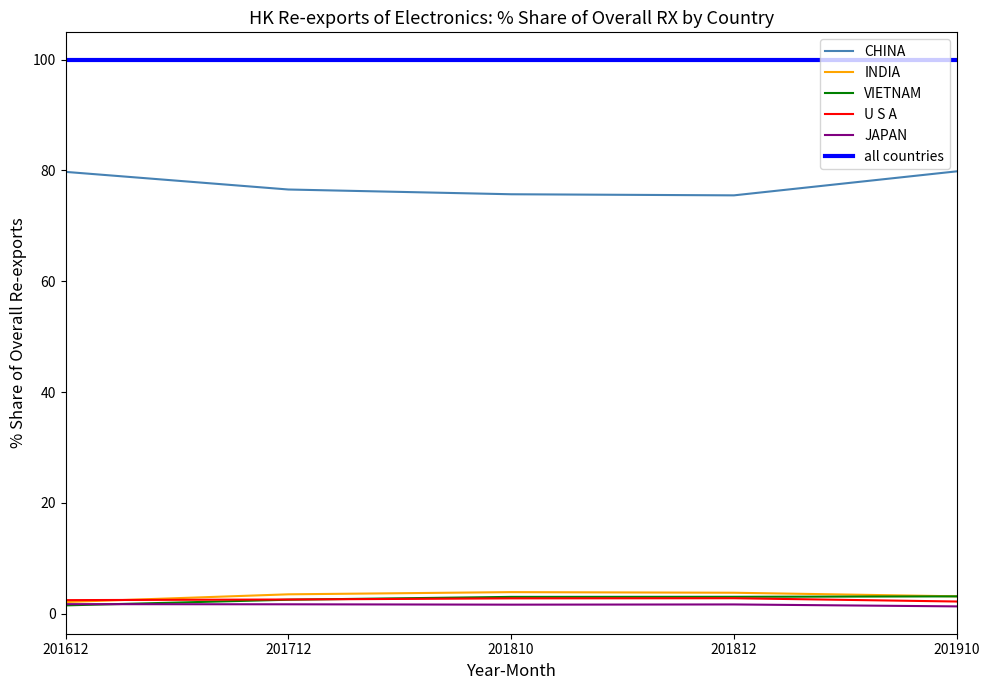

How many lines are shown in the chart?

6